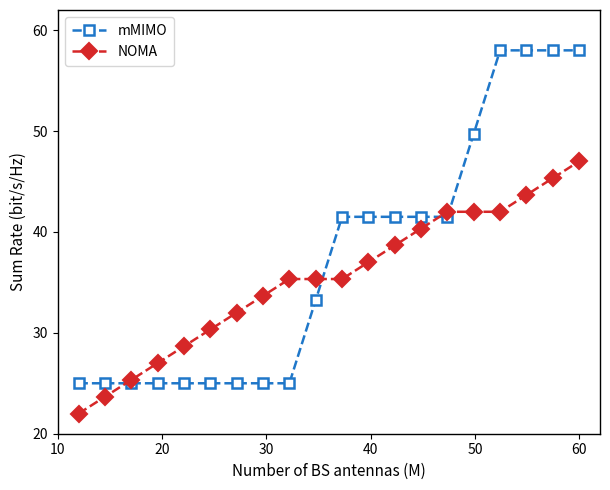

What is the sum of all mMIMO values?

747.5